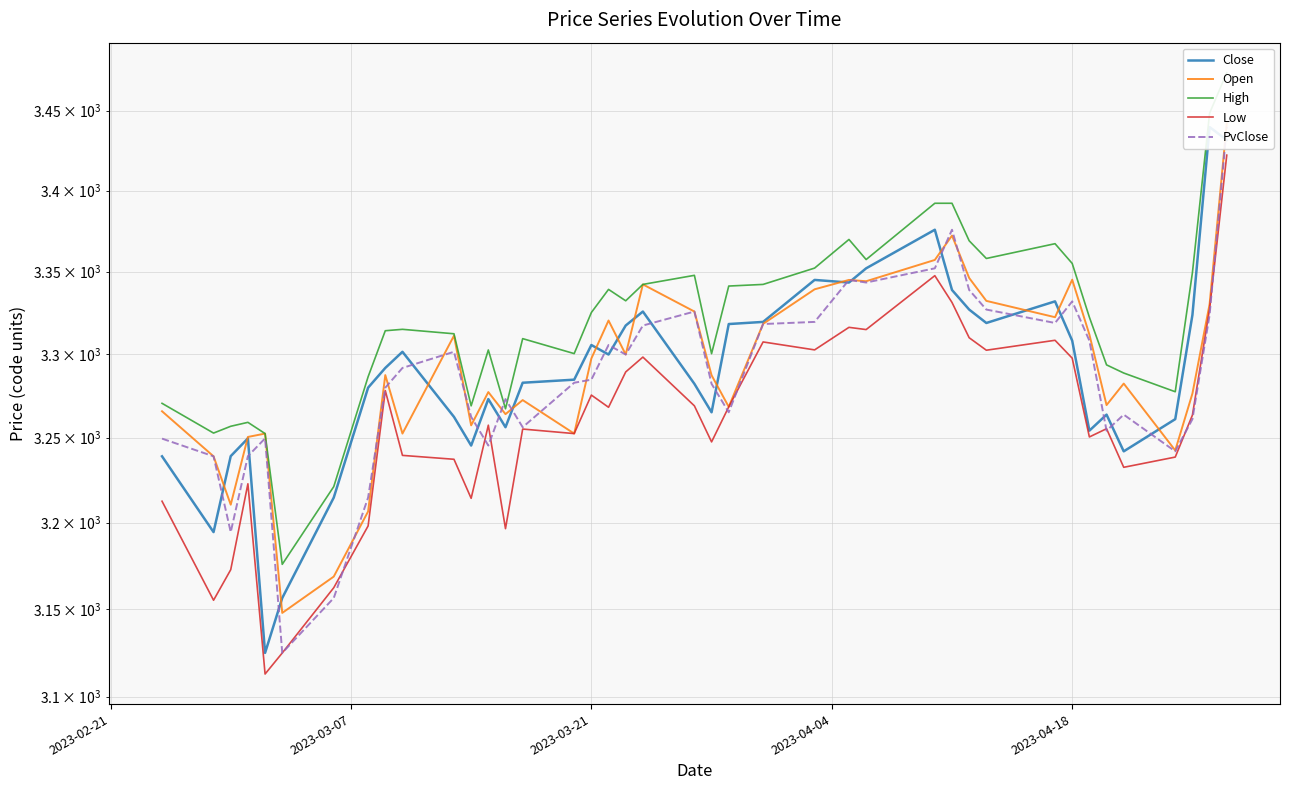

True or false: Close has a value of 2278.7 at 19.

False